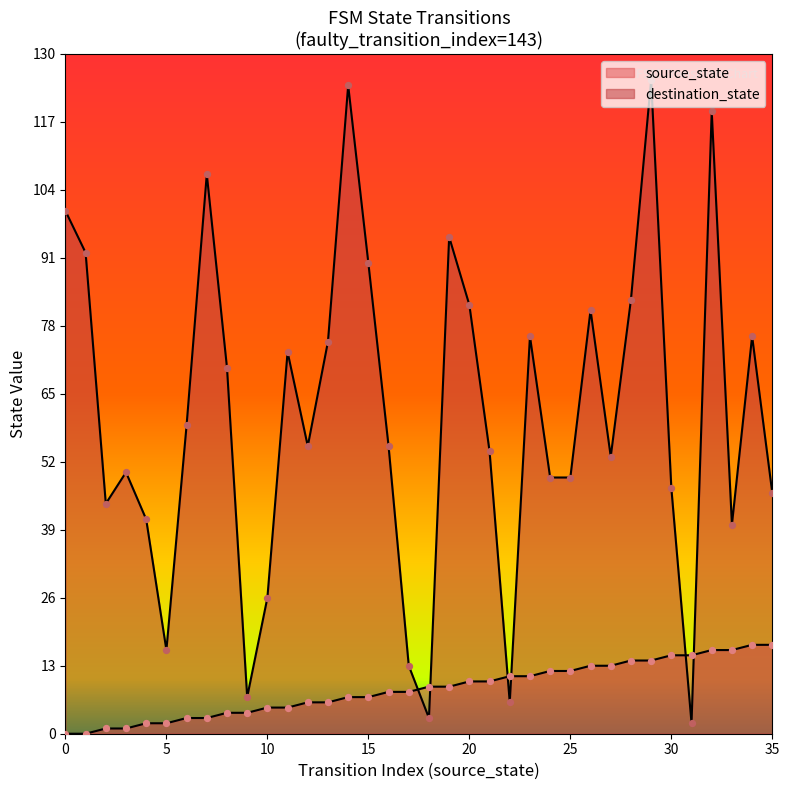

At which category is the sum across all series the highest?

29